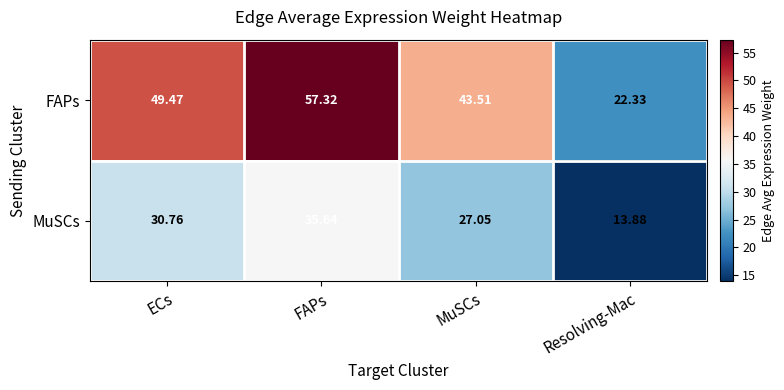

Rank the series at ECs from highest to lowest value.

FAPs, MuSCs